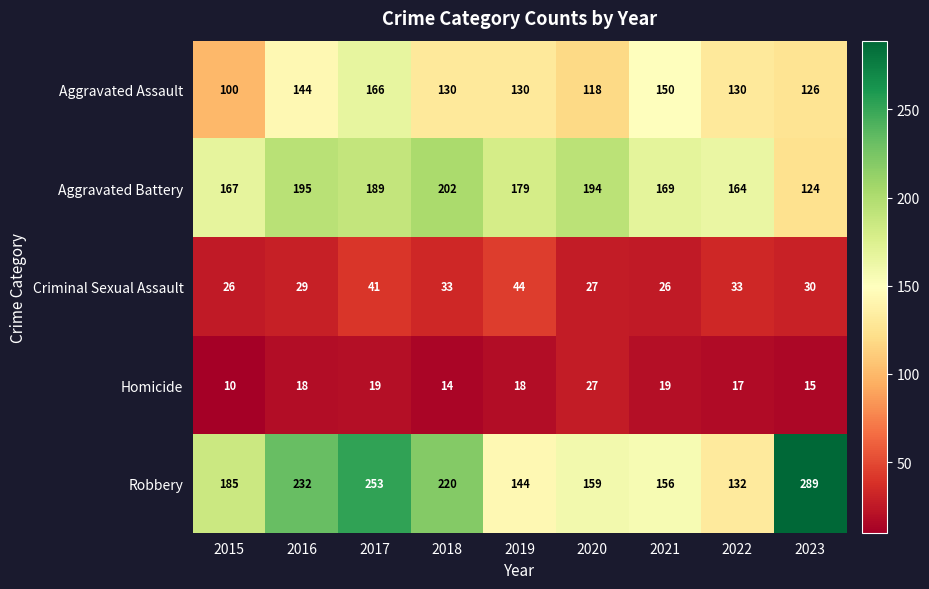

Which series changed the most between 2018 and 2021?

Robbery